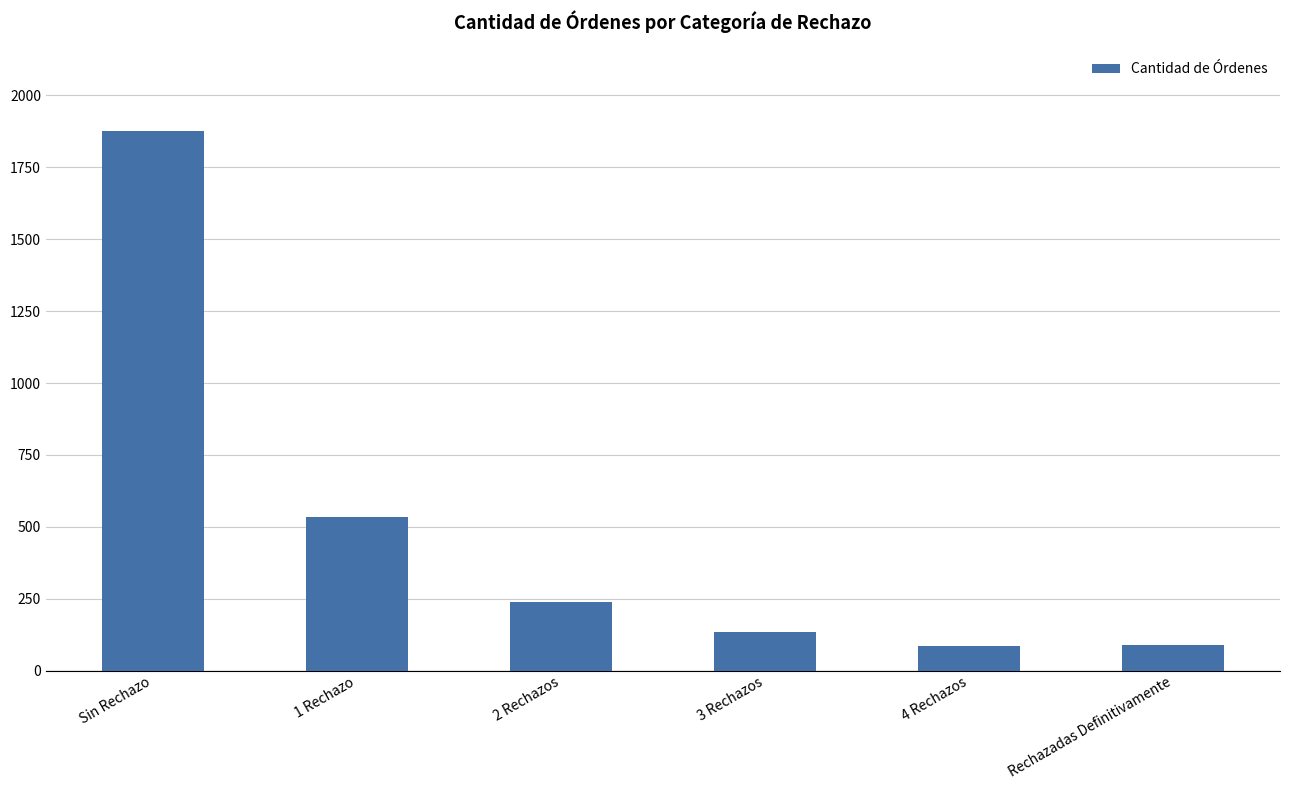

What is the label of the 2nd bar from the right?

4 Rechazos